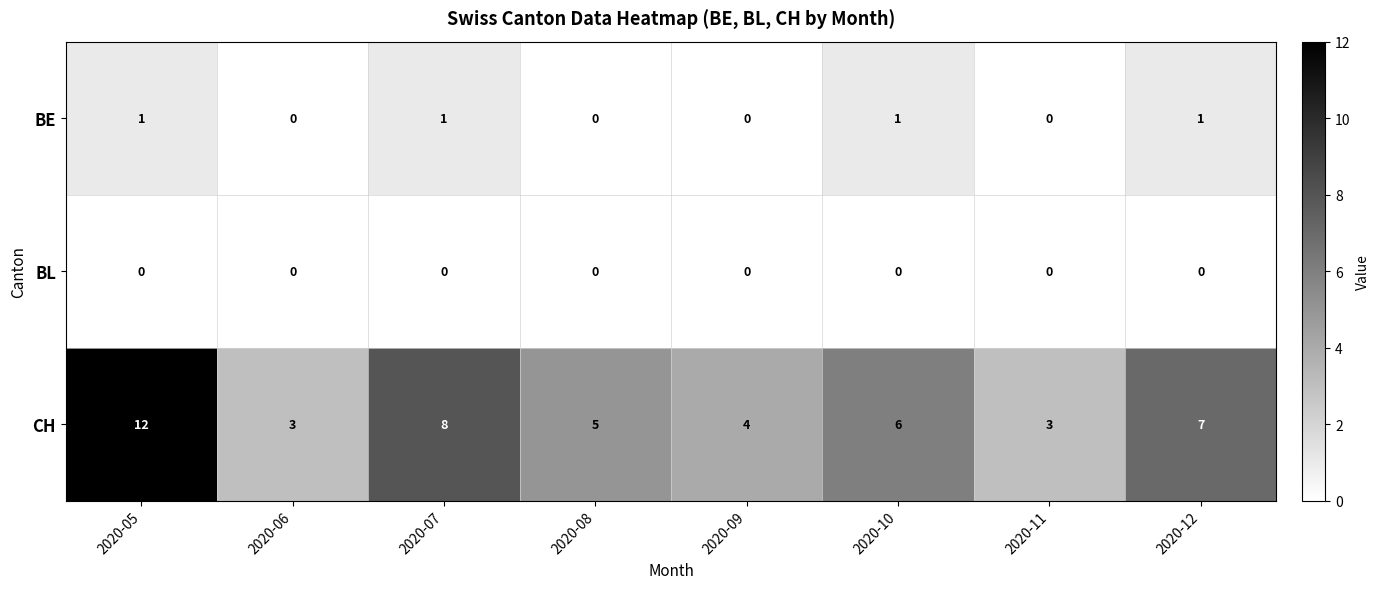

At how many categories does at least one series exceed 11?

1